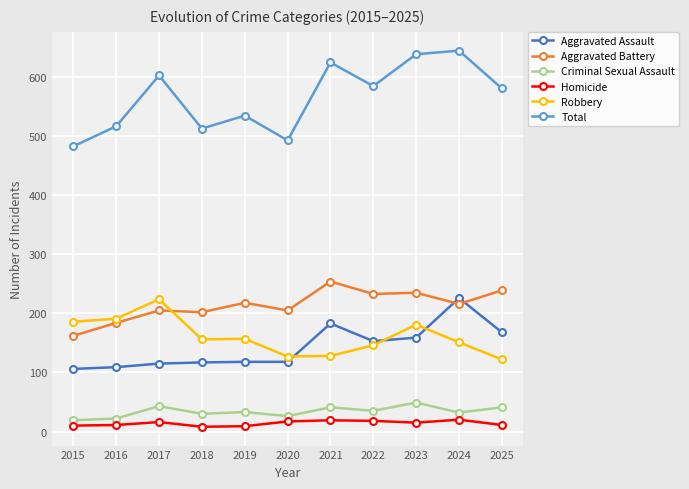

Which series ends up on top after the final intersection of Aggravated Assault and Robbery?

Aggravated Assault